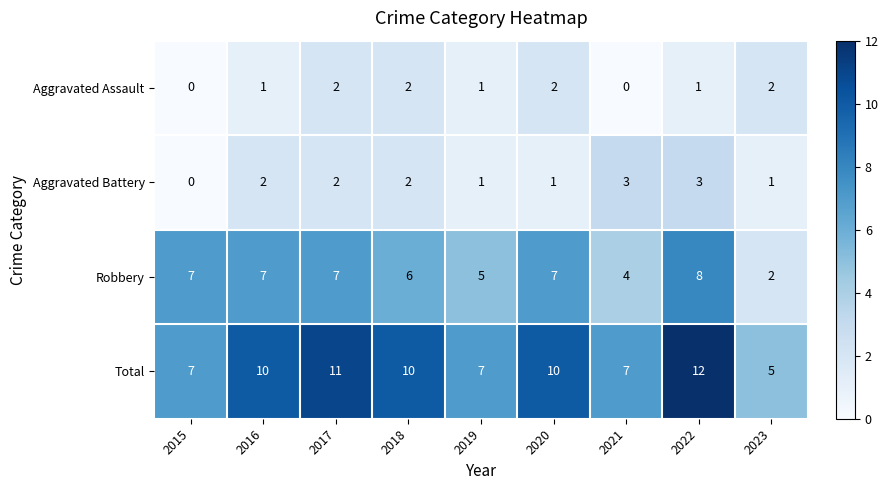

What is the highest value of the Aggravated Battery series?

3